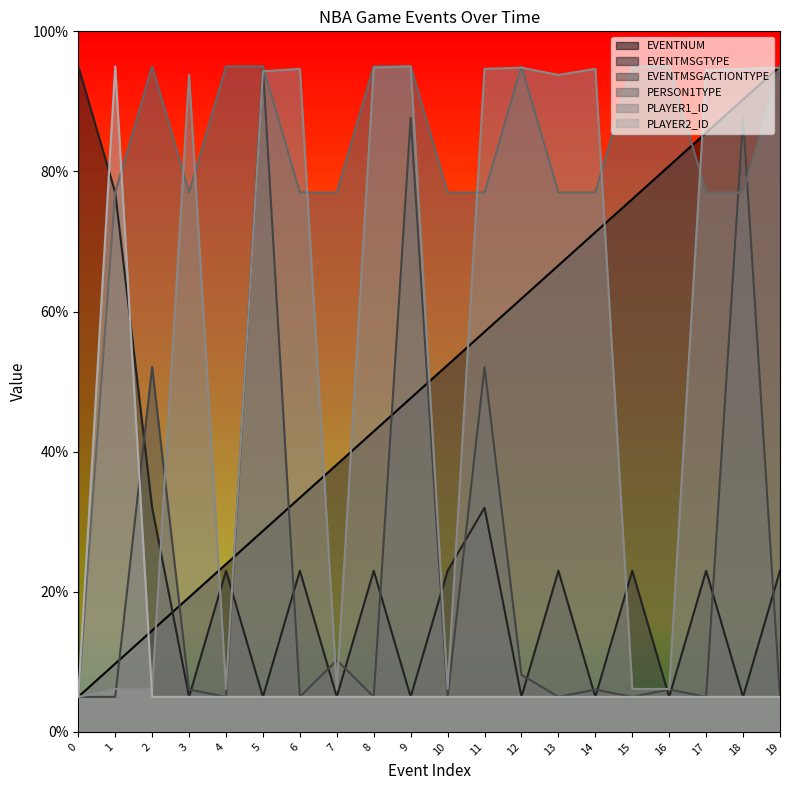

What is the value of the PLAYER2_ID point at the 14th from the left?

5.0